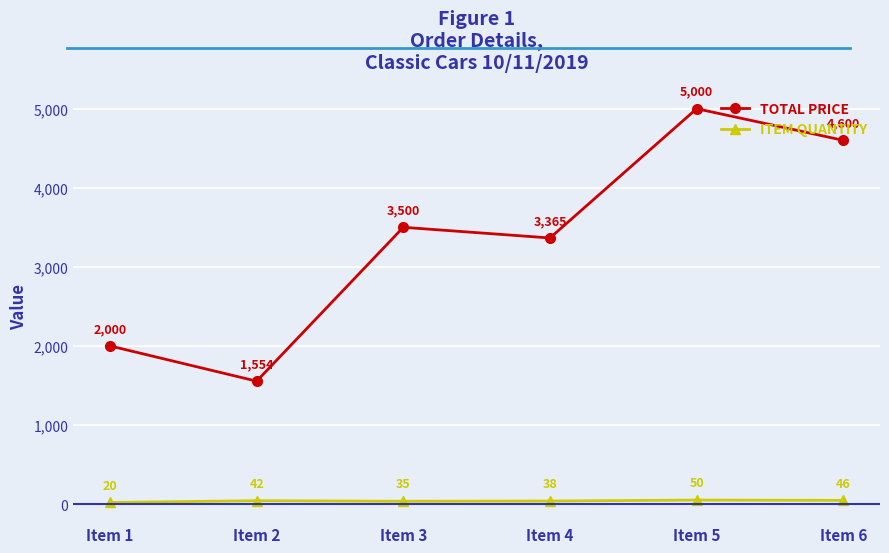

Rank the series by their average value, from lowest to highest.

ITEM QUANTITY, TOTAL PRICE